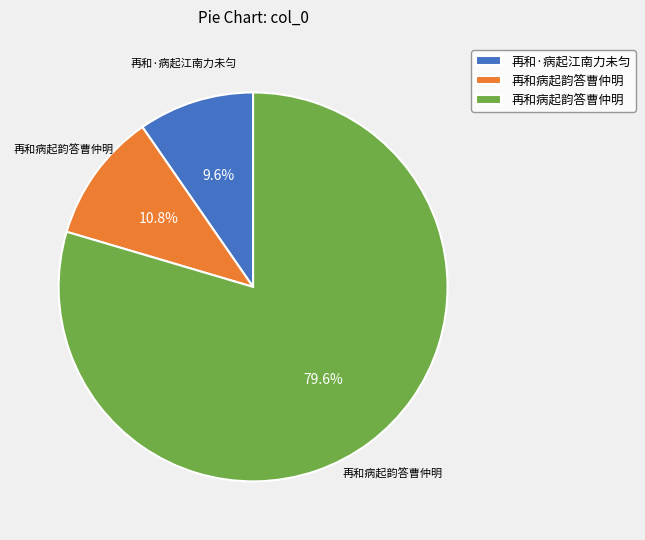

How many segments does this pie chart have?

3